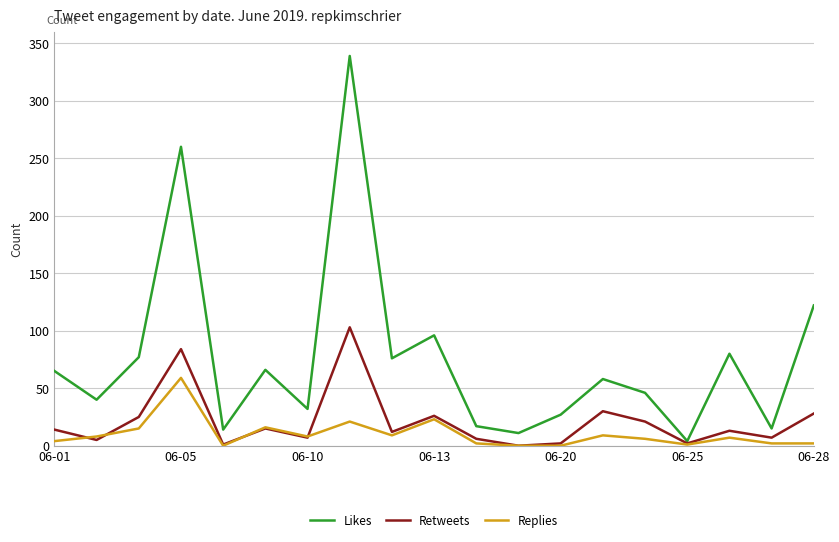

Which series has the largest total across all categories?

Likes